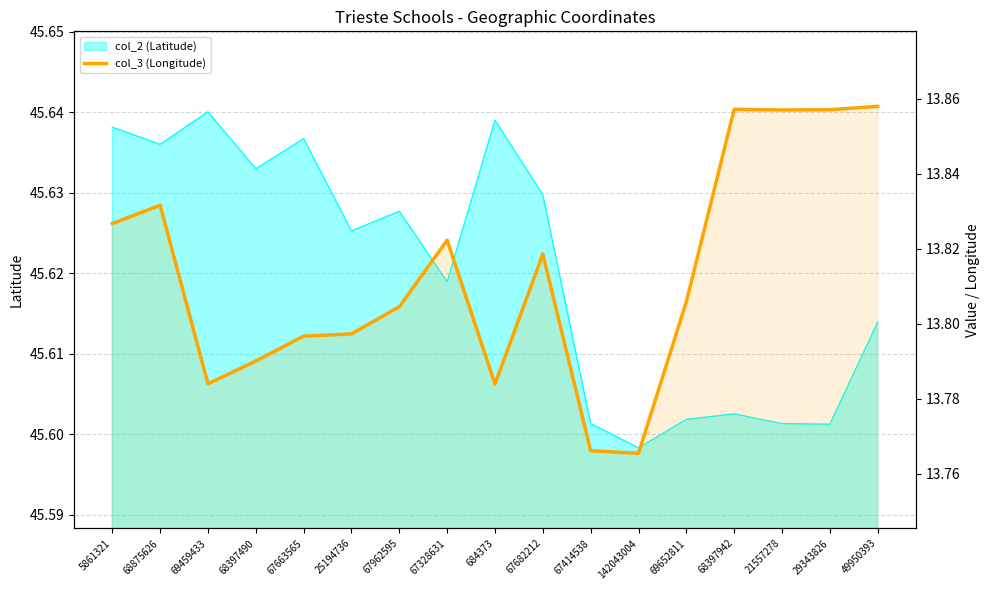

What value does the data have at 69459433?

13.8